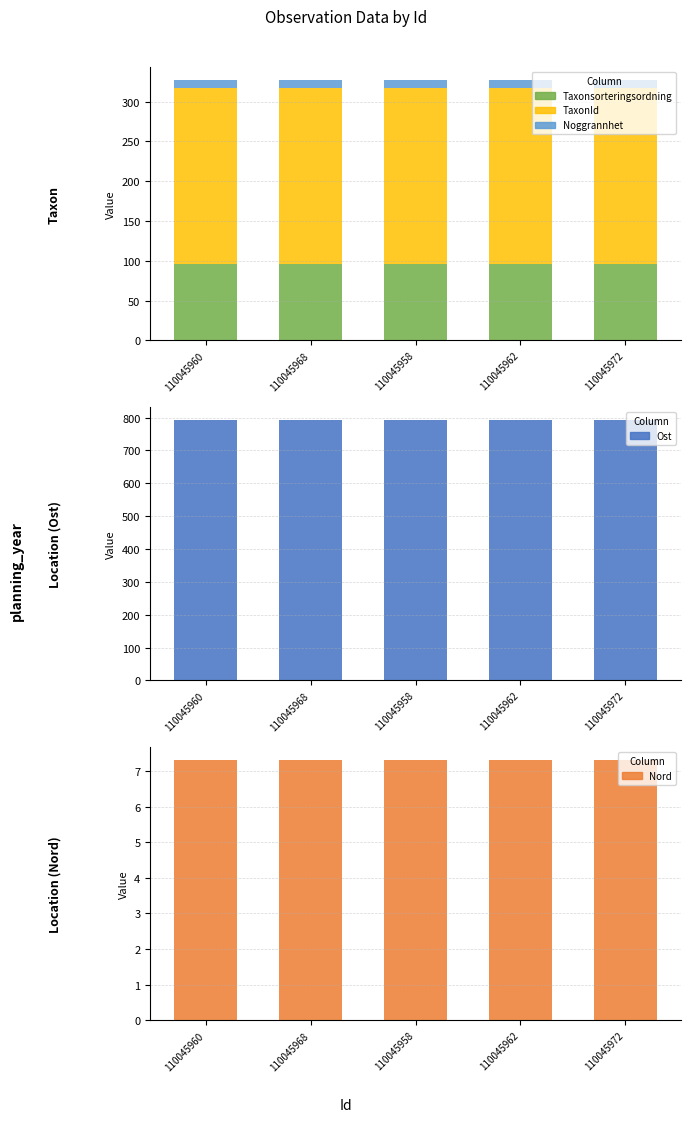

What is the label of the 4th bar from the left?

110045962